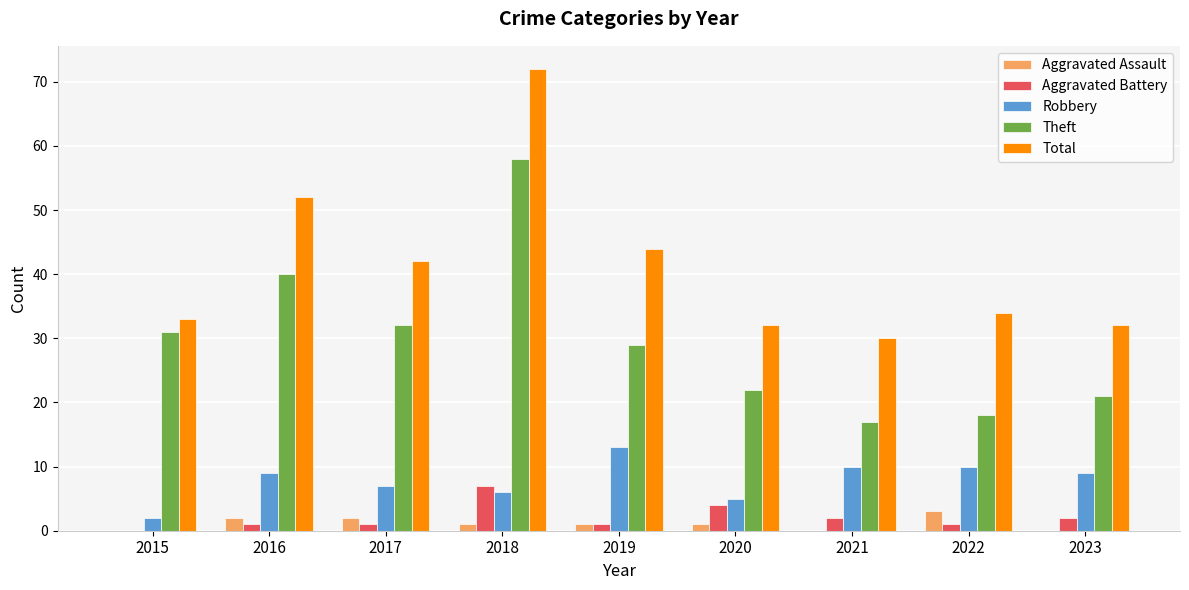

Which series changed the most between 2021 and 2023?

Theft